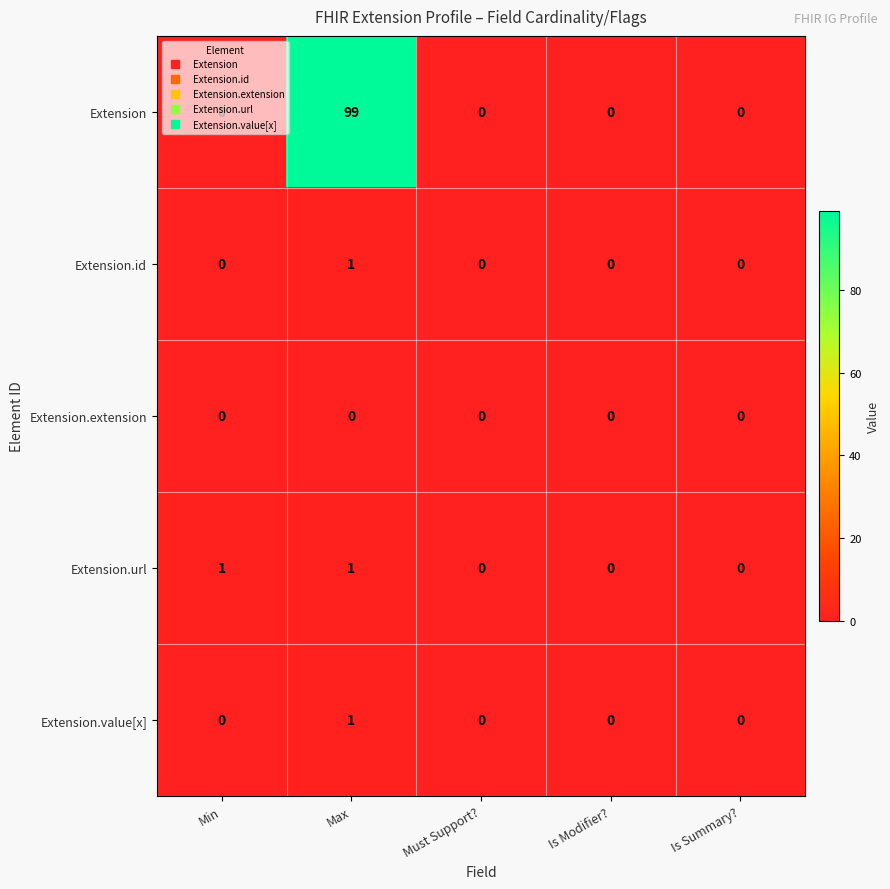

The value of Extension at Is Summary? is 0. True or false?

True